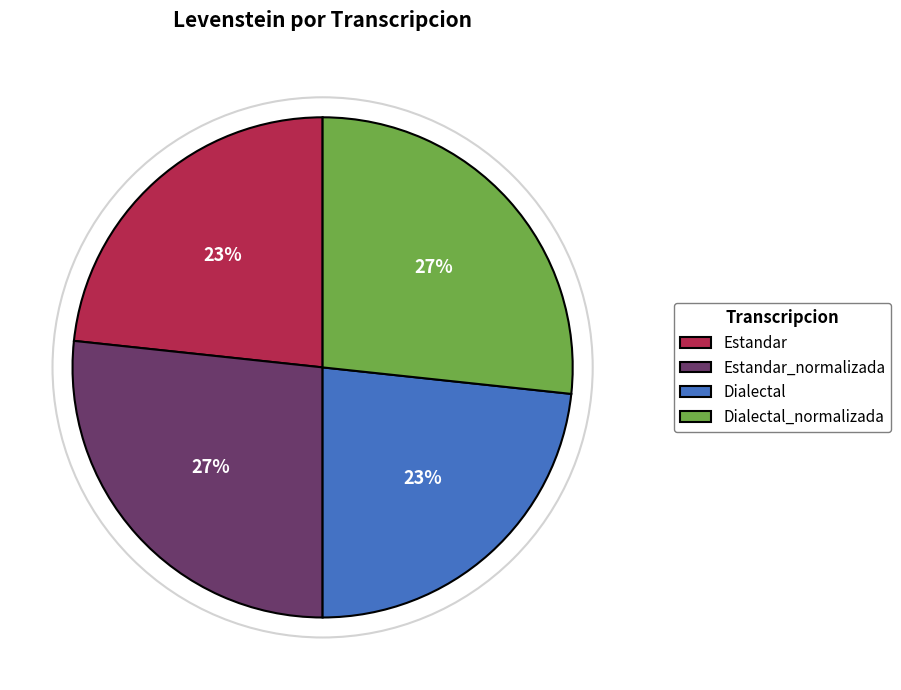

Combined, do Estandar and Dialectal account for over 50%?

No